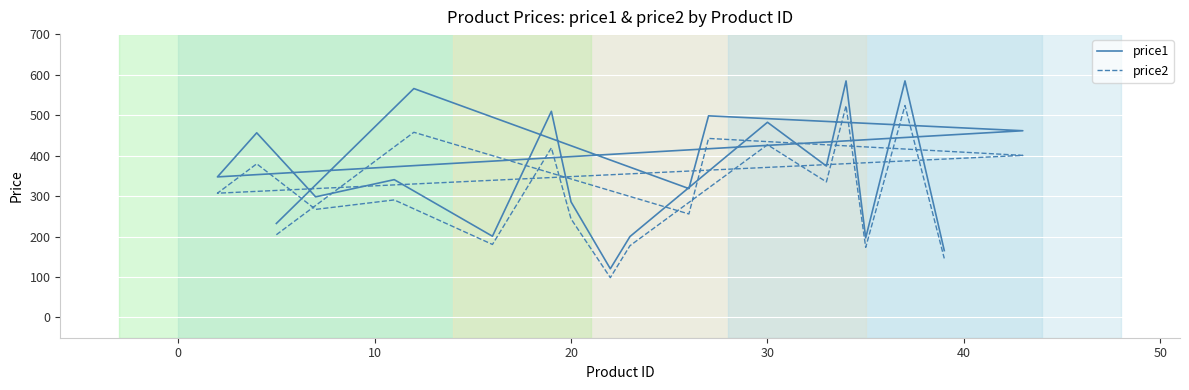

How many values in the price2 series exceed 307?

9